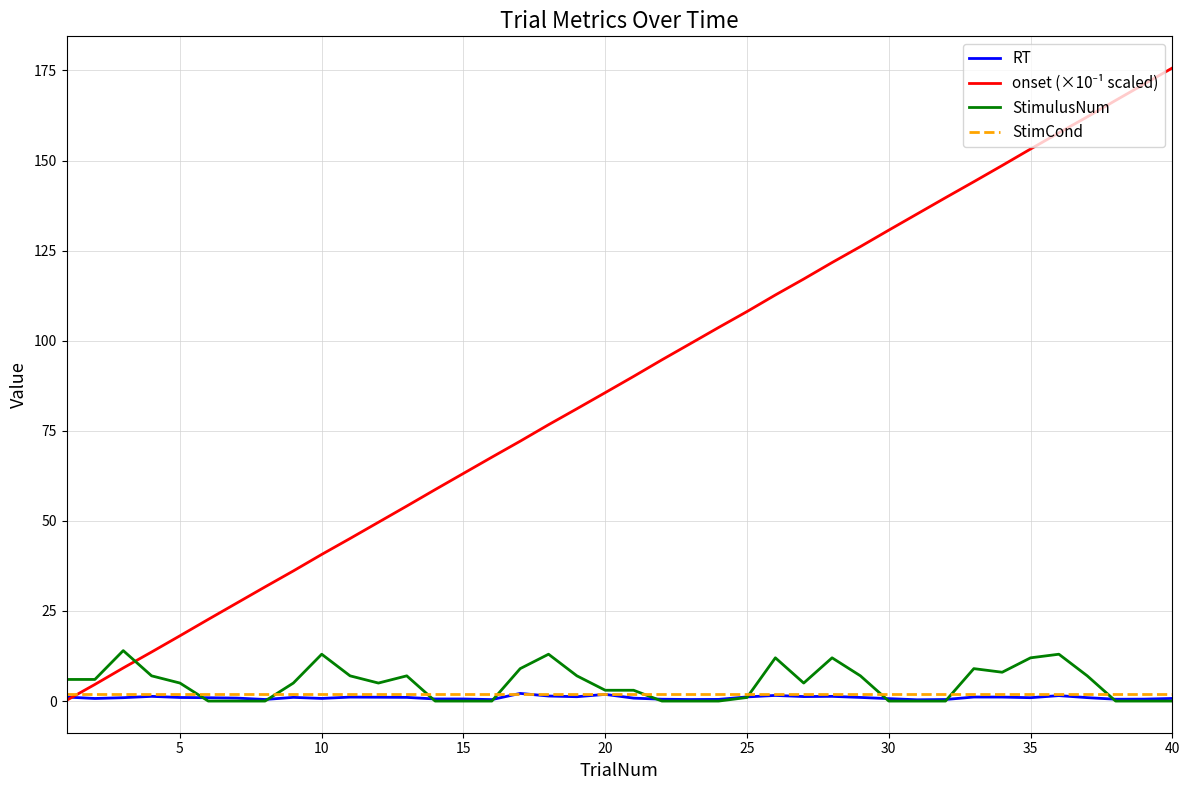

What is the maximum value shown in the chart?

175.7